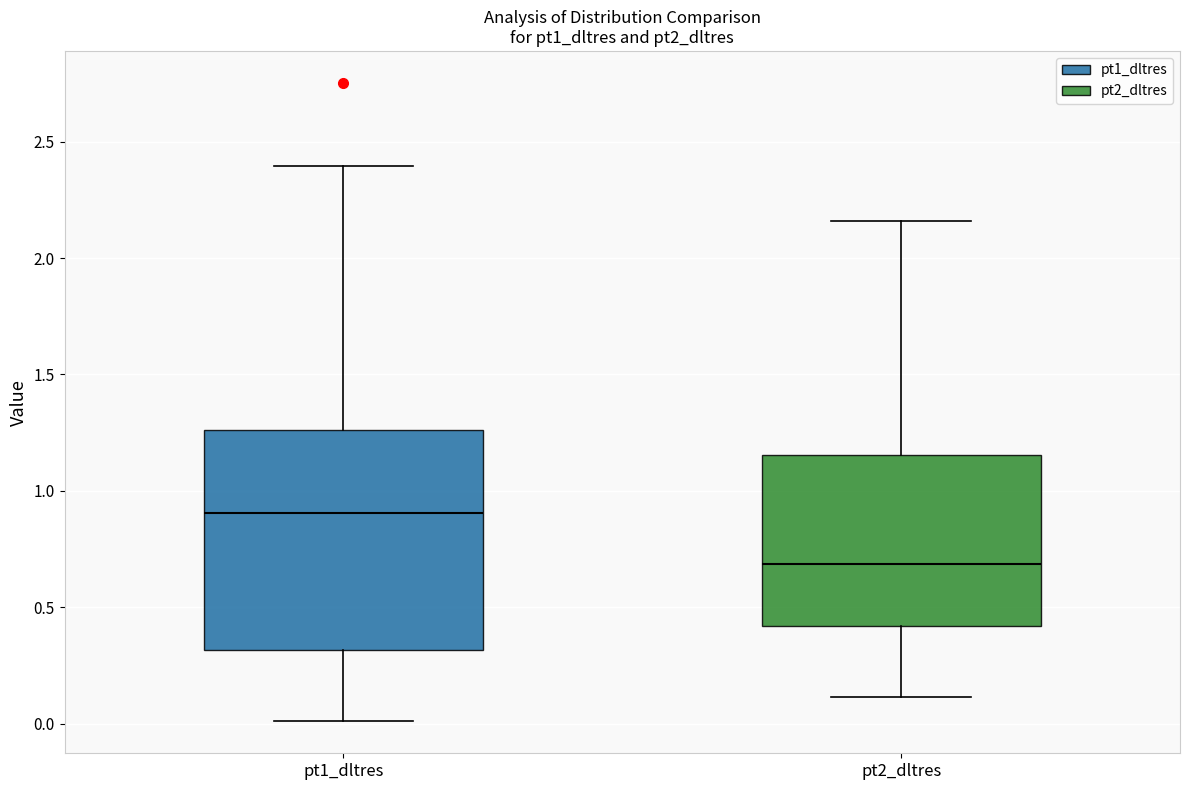

Where does the median line of the box for pt2_dltres sit on the y-axis? The values are not printed on the chart, so give them approximately, as read against the axis.

0.70